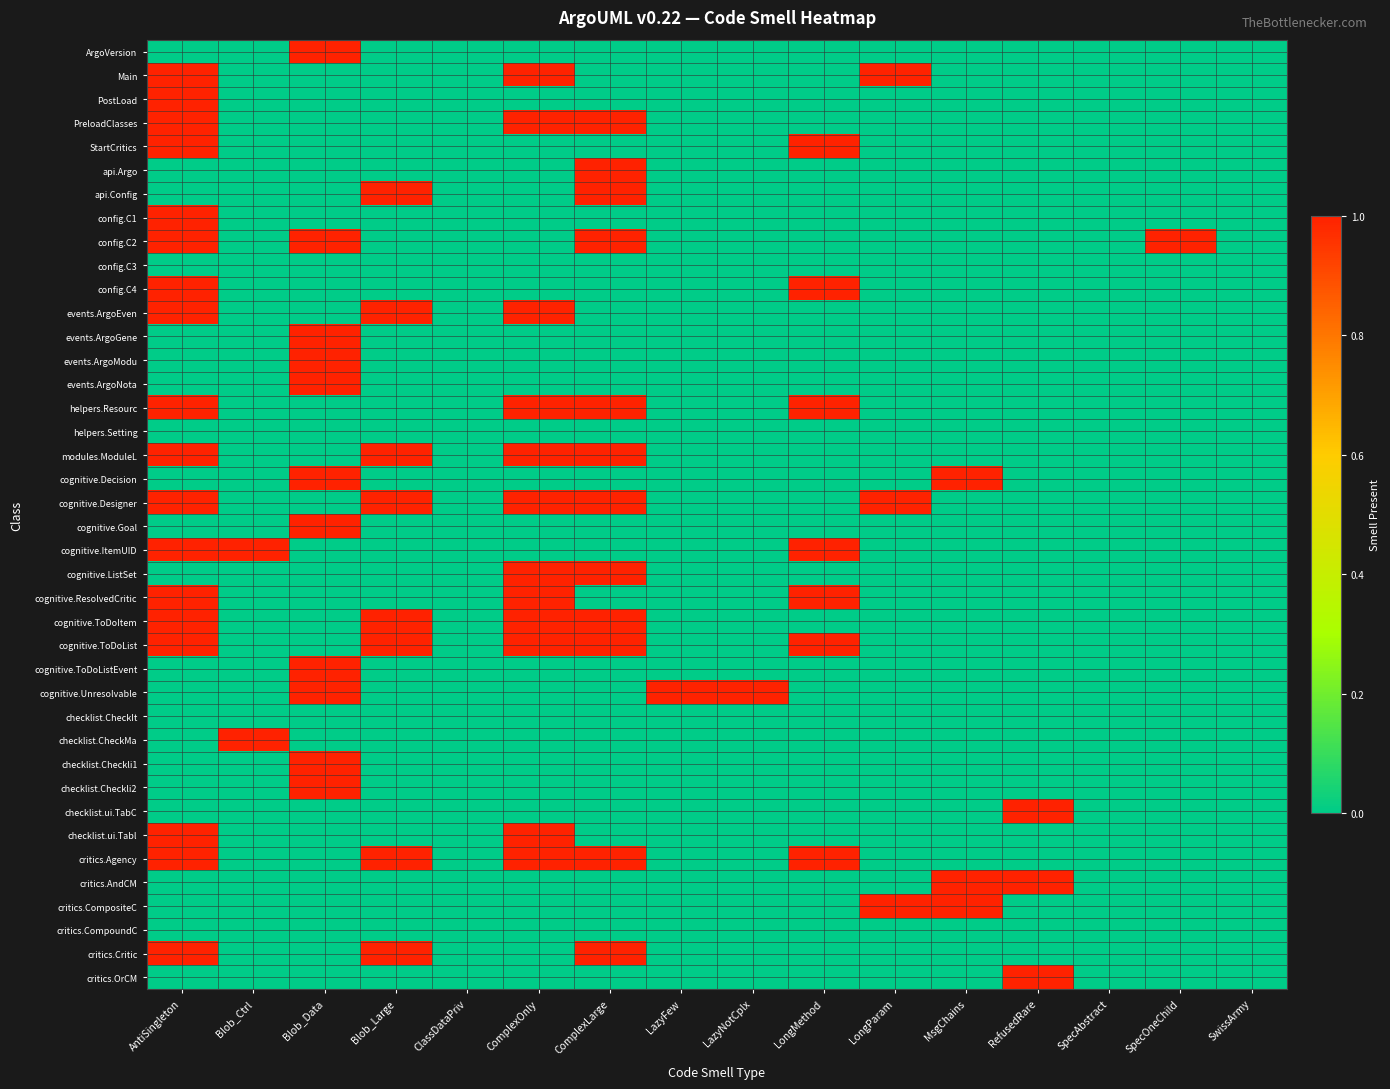

What is the maximum value shown in the chart?

1